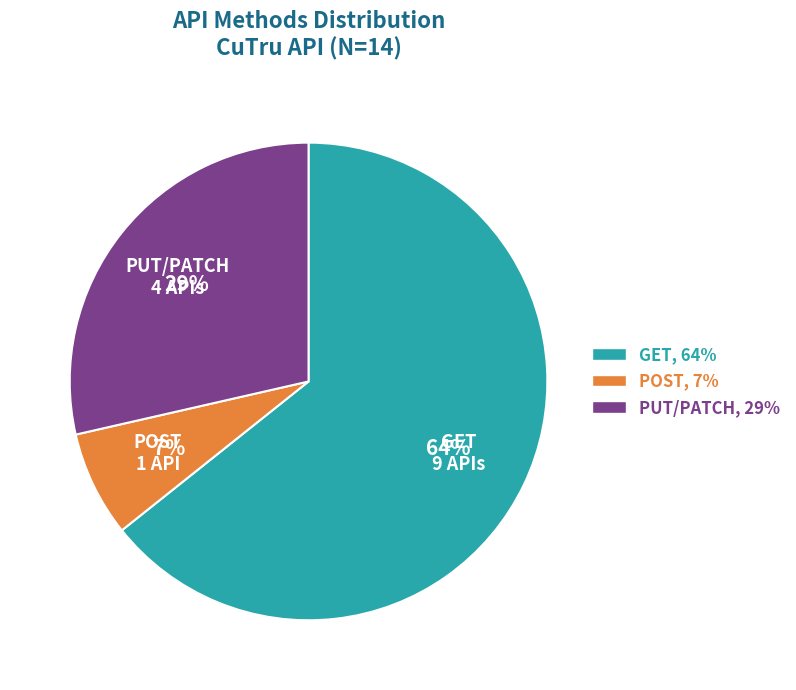

What percentage is the GET slice, to the nearest percent?

64%